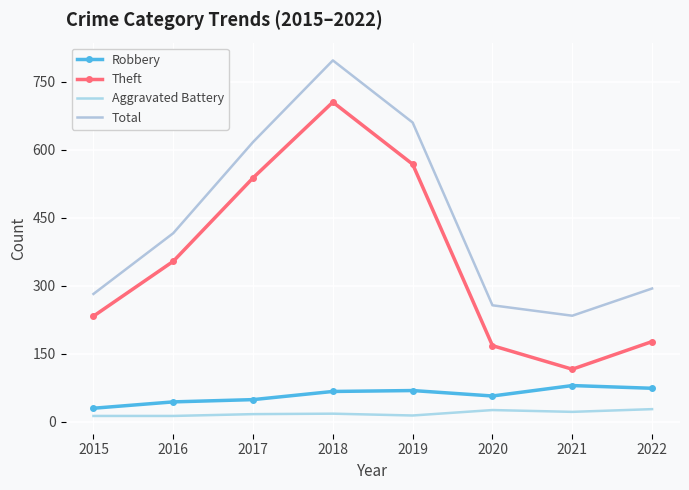

Reading left to right, transcribe all the data shown in this chart.

Robbery: 30	44	49	67	69	57	80	74
Theft: 233	354	538	705	568	168	116	177
Aggravated Battery: 13	13	17	18	14	26	22	28
Total: 282	416	617	797	660	257	234	294